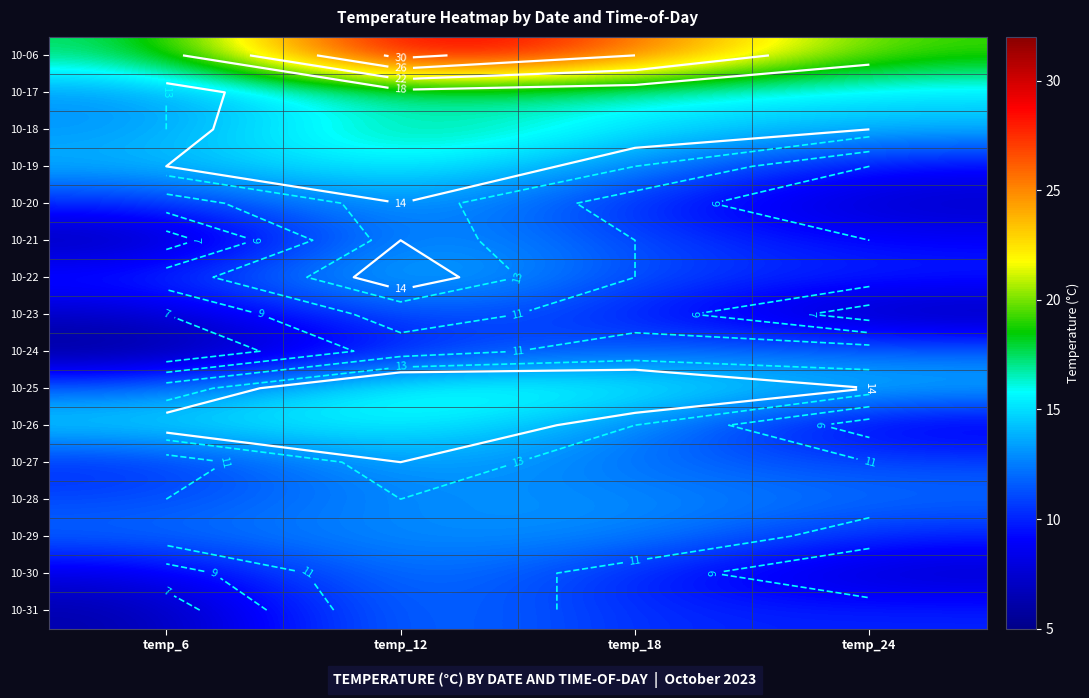

Which series has the largest total across all categories?

10-06